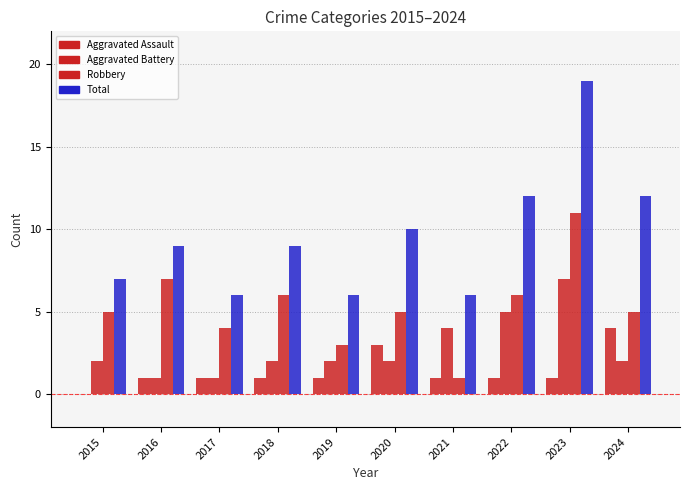

Count the number of categories in the chart.

10